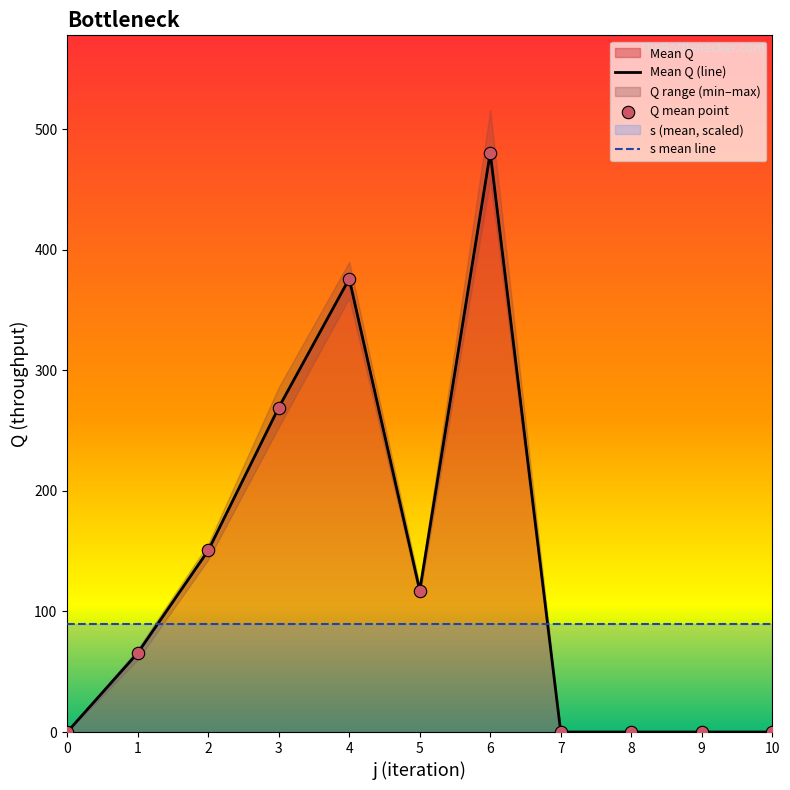

Which series reaches the maximum Y coordinate?

Mean Q (line)